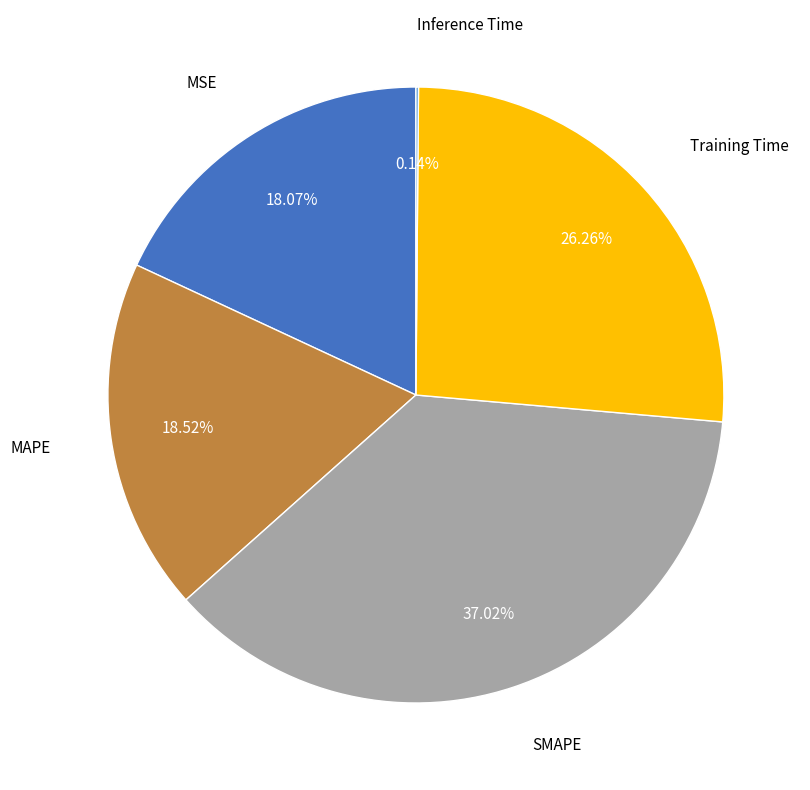

Combined, do MAPE and Training Time account for over 50%?

No